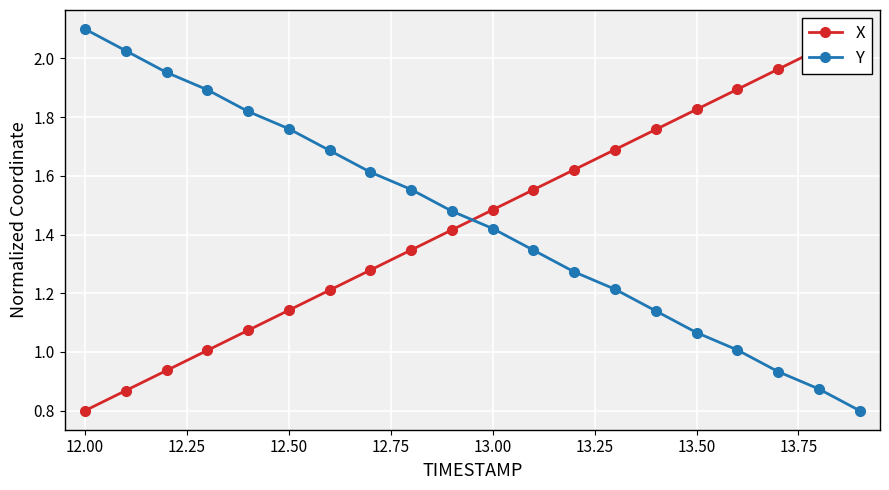

True or false: Y has more than 2 points higher than both neighbors.

False